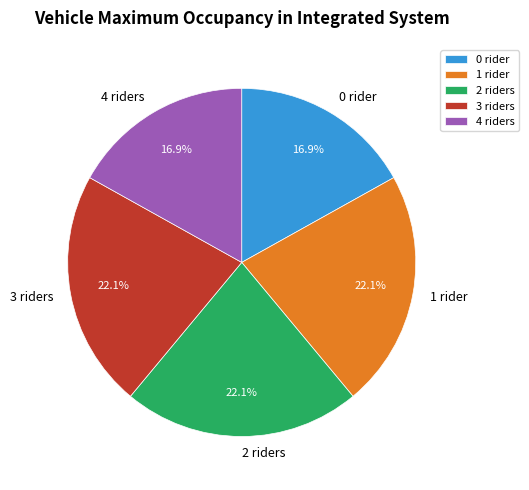

How many slices are in this pie chart?

5